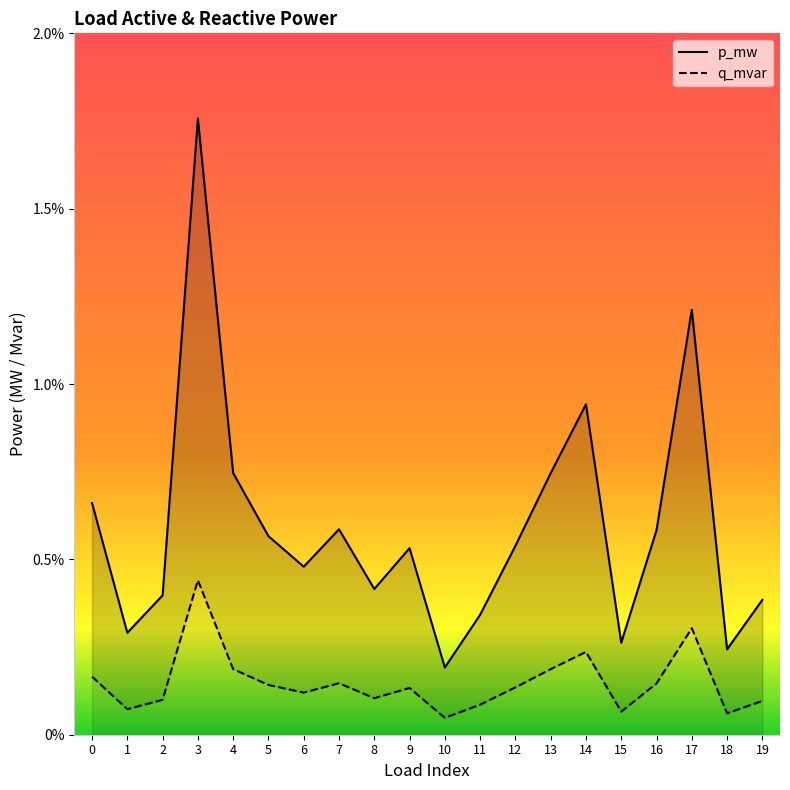

Rank the series at 15 from highest to lowest value.

p_mw, q_mvar